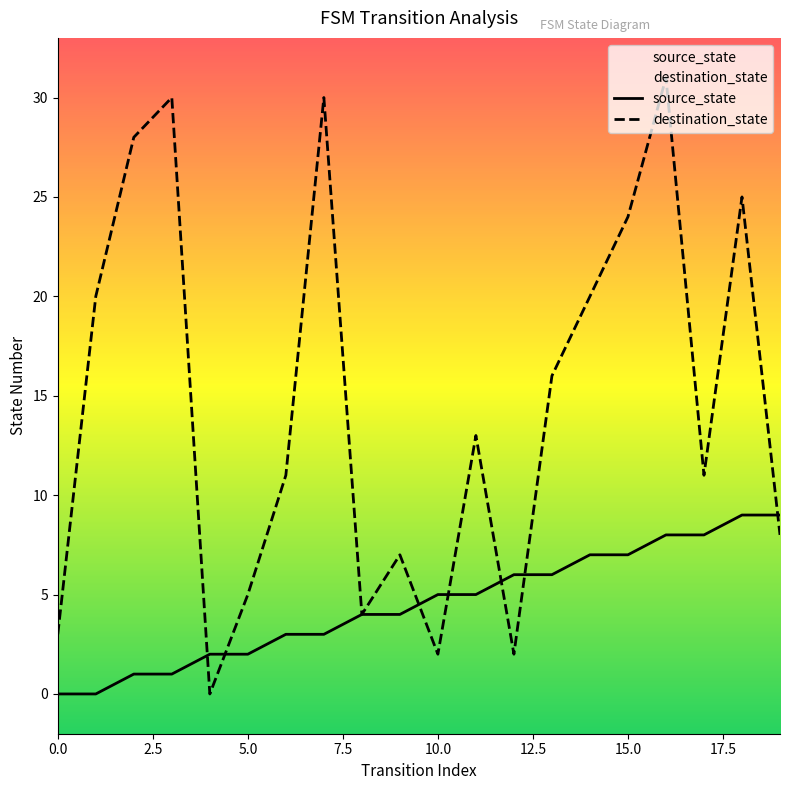

How many source_state values are between 2 and 7?

12